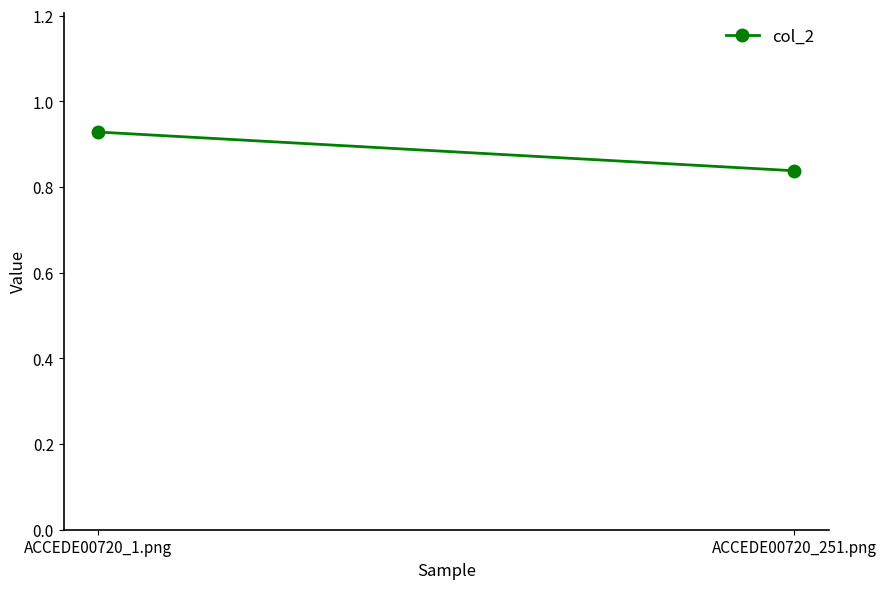

How many lines are shown in the chart?

1